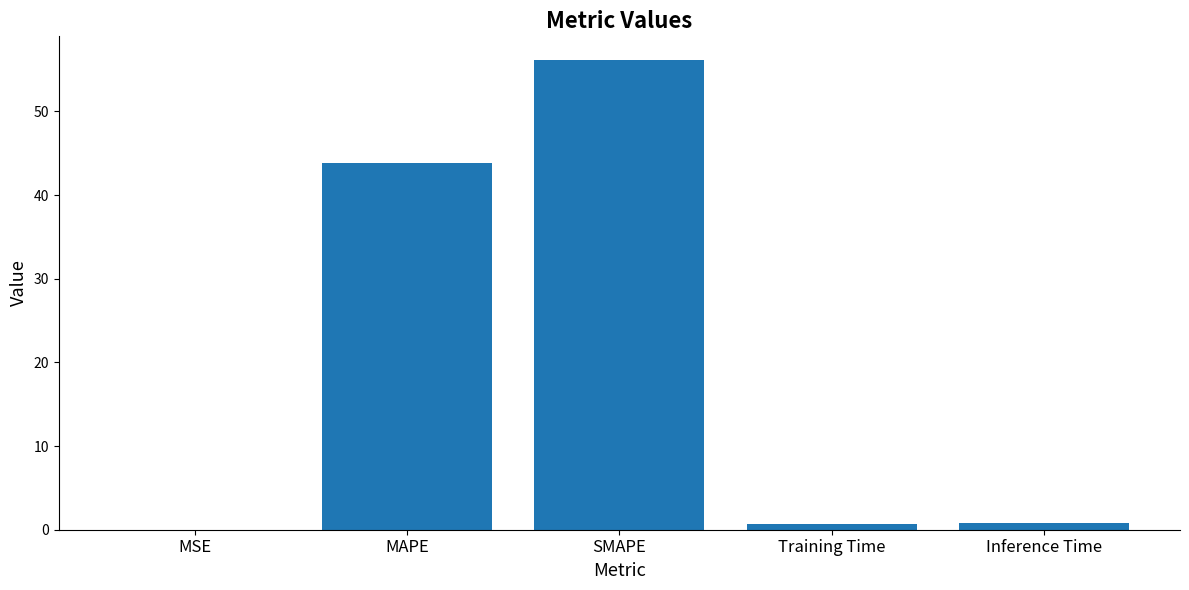

What is the greatest value displayed?

56.2